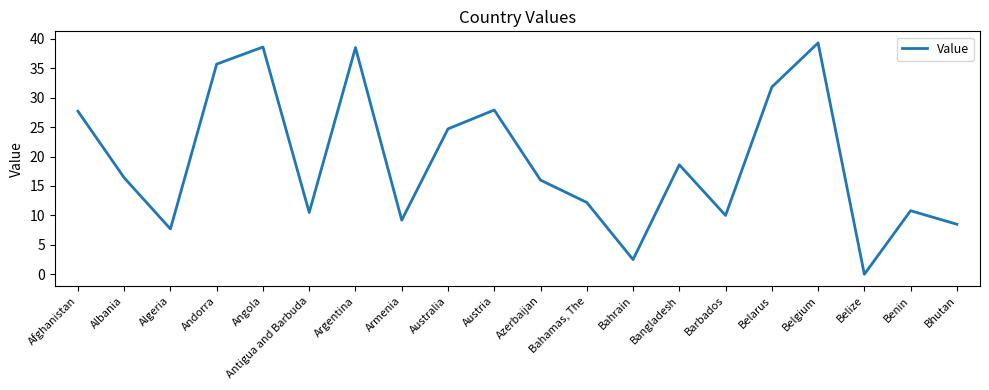

What value does the data have at Armenia?

9.2